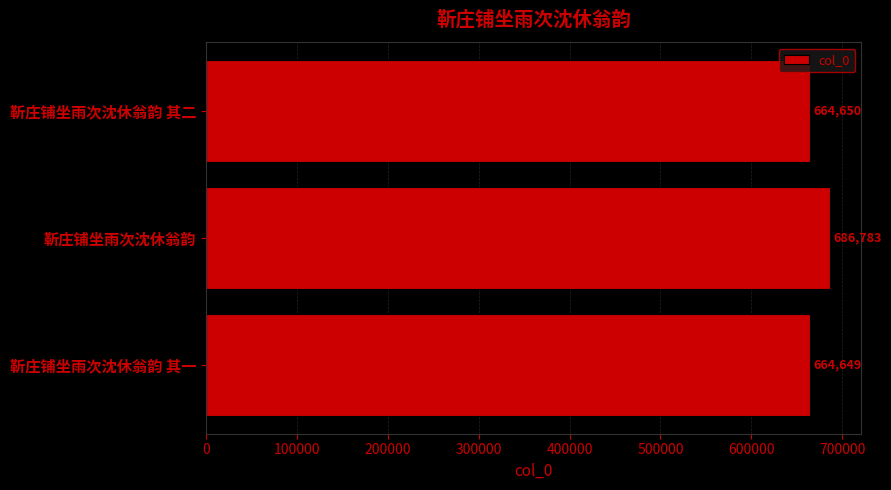

Approximately how many times larger is the value at 靳庄铺坐雨次沈休翁韵 其二 compared to 靳庄铺坐雨次沈休翁韵 其一?

1.0